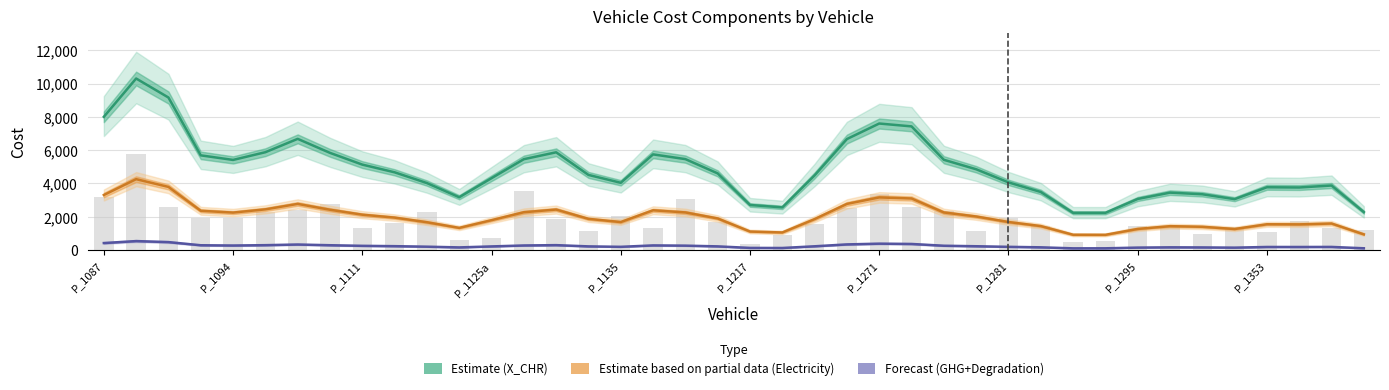

Reading left to right, extract all data points from this chart.

X_CHR (Estimate): 8001.8	10301.2	9159.5	5688.6	5414.2	5877.0	6678.8	5838.0	5133.3	4671.0	4025.3	3175.4	4319.0	5458.1	5872.1	4514.2	4042.3	5746.7	5462.8	4604.6	2709.7	2565.5	4487.8	6666.8	7599.4	7427.1	5422.7	4854.0	4065.7	3490.7	2238.9	2237.9	3071.8	3451.2	3353.5	3060.3	3774.4	3760.4	3878.0	2283.5
Electricity_Cost (Partial): 3308.2	4259.9	3794.0	2361.5	2253.1	2447.3	2774.0	2423.6	2127.3	1952.2	1674.8	1335.0	1797.6	2274.6	2435.5	1876.1	1684.8	2391.0	2262.8	1900.9	1116.4	1060.3	1862.0	2774.9	3164.0	3099.8	2261.3	2018.9	1687.1	1444.1	922.8	918.2	1271.6	1437.9	1401.6	1267.7	1552.2	1545.5	1597.6	946.5
GHG+Degradation (Forecast): 424.6	542.5	481.5	292.7	276.6	298.0	336.8	294.2	258.2	237.9	206.8	163.6	222.7	279.3	299.3	224.7	198.6	283.4	269.1	225.3	133.3	128.6	230.2	343.6	388.2	370.5	263.8	233.2	197.9	168.4	107.6	109.5	151.9	168.0	162.2	149.3	189.6	188.3	192.5	110.9